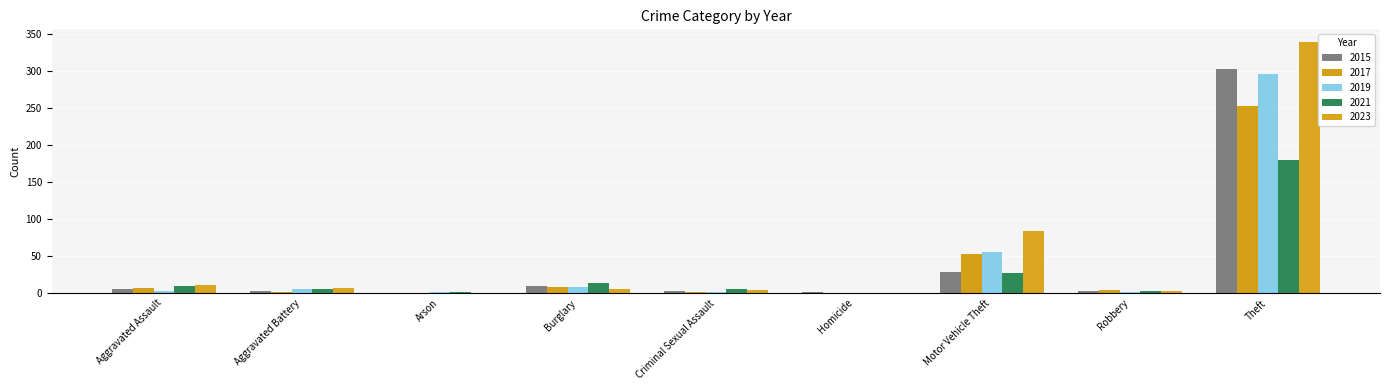

Rank the series at Burglary from lowest to highest value.

2023, 2017, 2019, 2015, 2021